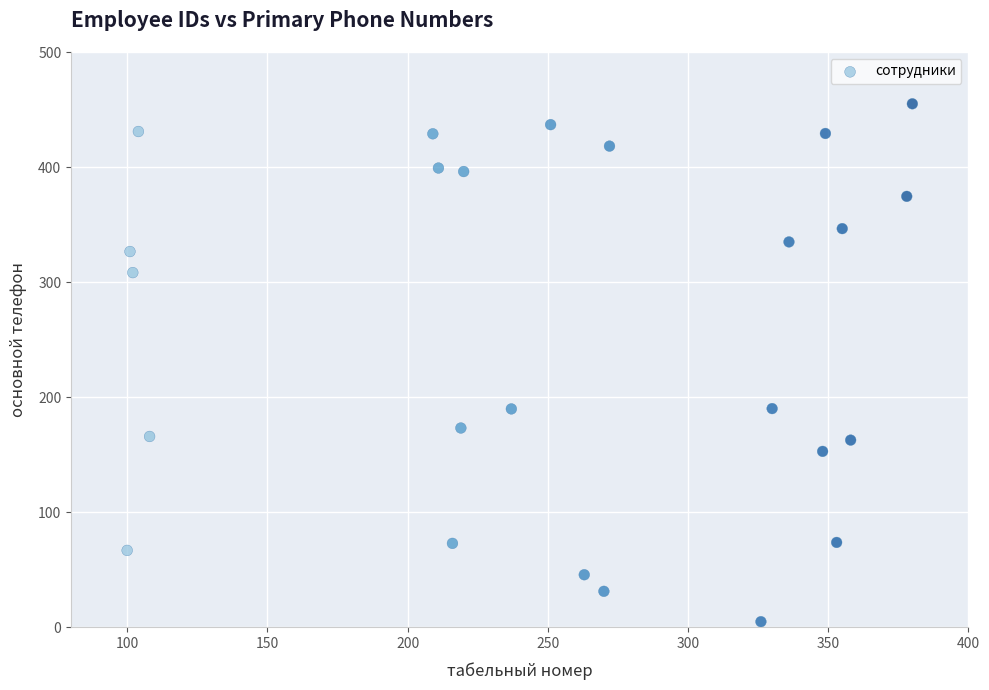

What is the range of X values (max minus min)?

280.0